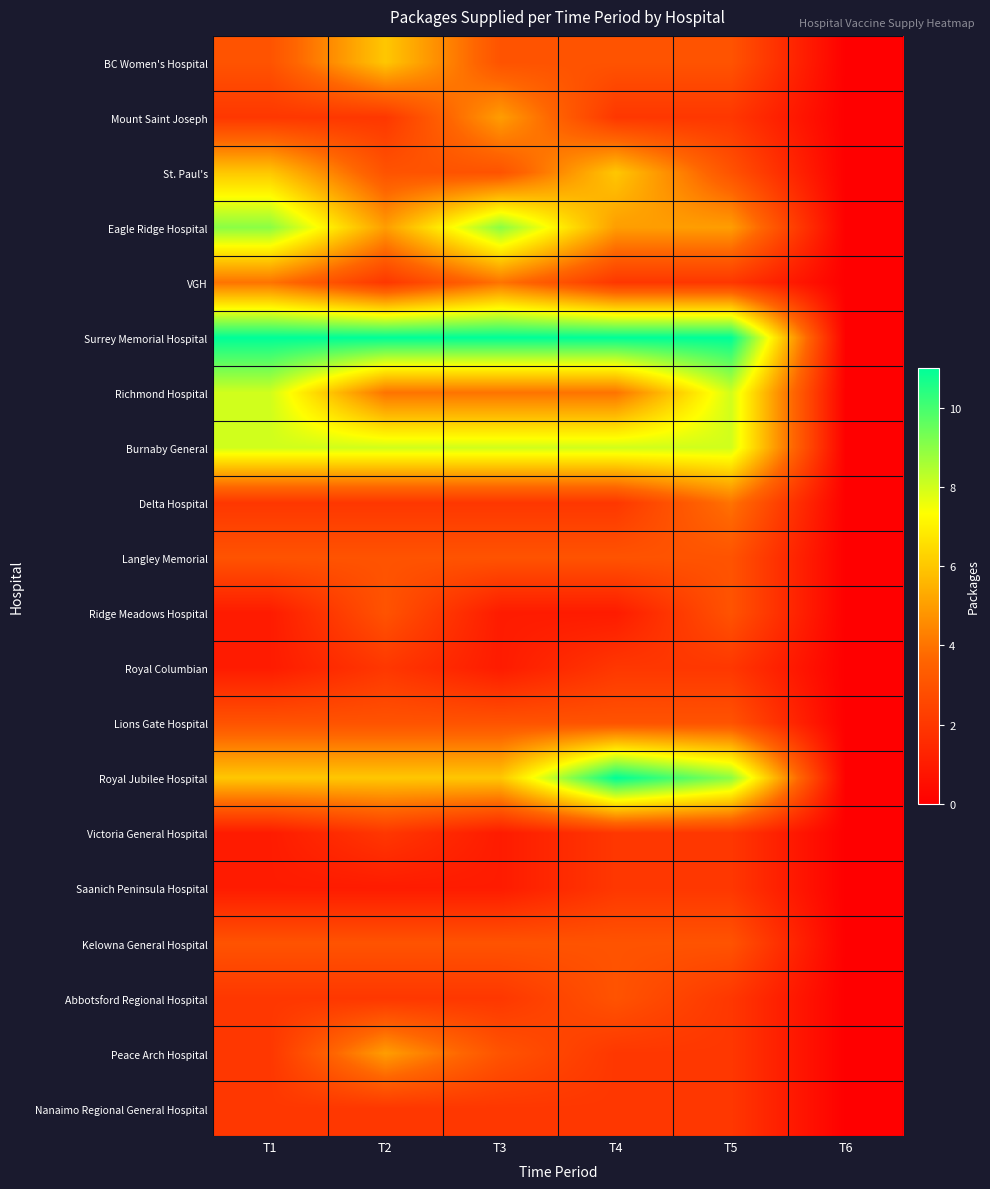

Reading right to left, list all the values displayed in this chart.

BC Women's Hospital: T6=0	T5=3	T4=3	T3=3	T2=6	T1=3
Mount Saint Joseph: T6=0	T5=2	T4=2	T3=5	T2=2	T1=2
St. Paul's: T6=0	T5=3	T4=6	T3=3	T2=3	T1=6
Eagle Ridge Hospital: T6=0	T5=5	T4=5	T3=9	T2=5	T1=9
VGH: T6=0	T5=2	T4=2	T3=4	T2=2	T1=4
Surrey Memorial Hospital: T6=0	T5=11	T4=11	T3=11	T2=11	T1=11
Richmond Hospital: T6=0	T5=8	T4=4	T3=4	T2=4	T1=8
Burnaby General: T6=0	T5=8	T4=8	T3=8	T2=8	T1=8
Delta Hospital: T6=0	T5=4	T4=2	T3=2	T2=2	T1=2
Langley Memorial: T6=0	T5=3	T4=3	T3=3	T2=3	T1=3
Ridge Meadows Hospital: T6=0	T5=3	T4=1	T3=1	T2=3	T1=1
Royal Columbian: T6=0	T5=2	T4=2	T3=1	T2=2	T1=1
Lions Gate Hospital: T6=0	T5=3	T4=3	T3=3	T2=3	T1=3
Royal Jubilee Hospital: T6=0	T5=9	T4=11	T3=6	T2=6	T1=6
Victoria General Hospital: T6=0	T5=2	T4=2	T3=1	T2=2	T1=1
Saanich Peninsula Hospital: T6=0	T5=2	T4=2	T3=1	T2=1	T1=1
Kelowna General Hospital: T6=0	T5=3	T4=3	T3=3	T2=3	T1=3
Abbotsford Regional Hospital: T6=0	T5=2	T4=3	T3=2	T2=2	T1=2
Peace Arch Hospital: T6=0	T5=2	T4=2	T3=3	T2=5	T1=2
Nanaimo Regional General Hospital: T6=0	T5=2	T4=2	T3=2	T2=2	T1=2